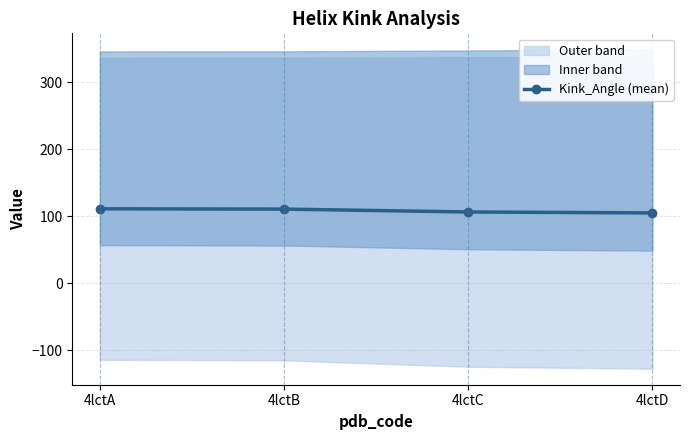

What is the ratio of the value at 4lctD to the value at 4lctC?

1.0